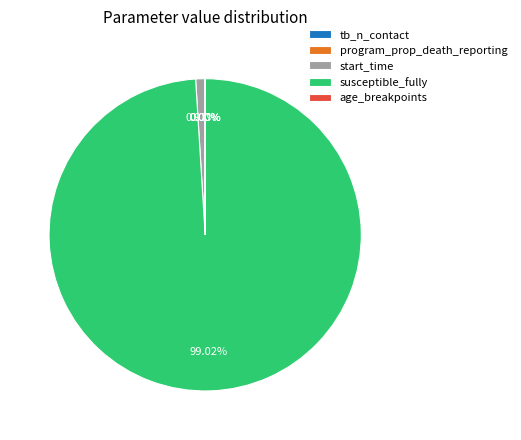

Is there a majority slice in this chart?

Yes